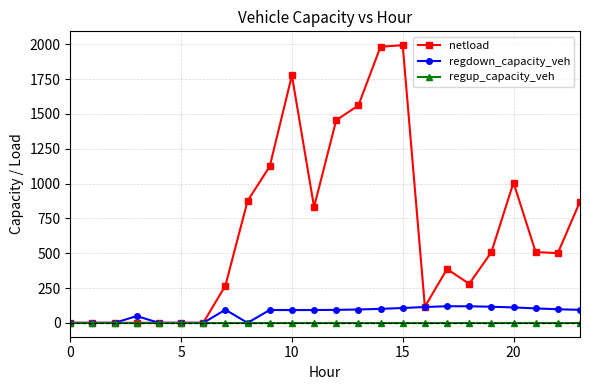

Which series has the largest range (max minus min)?

netload